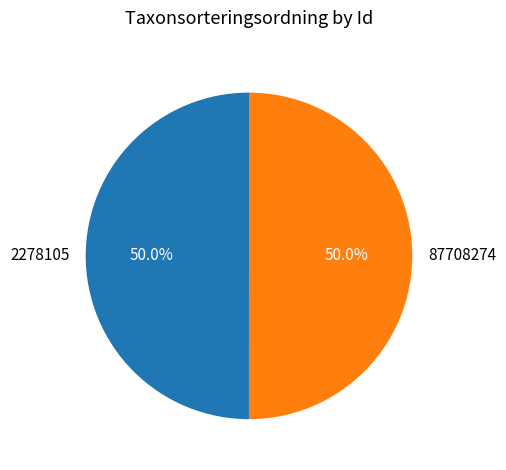

How many segments does this pie chart have?

2